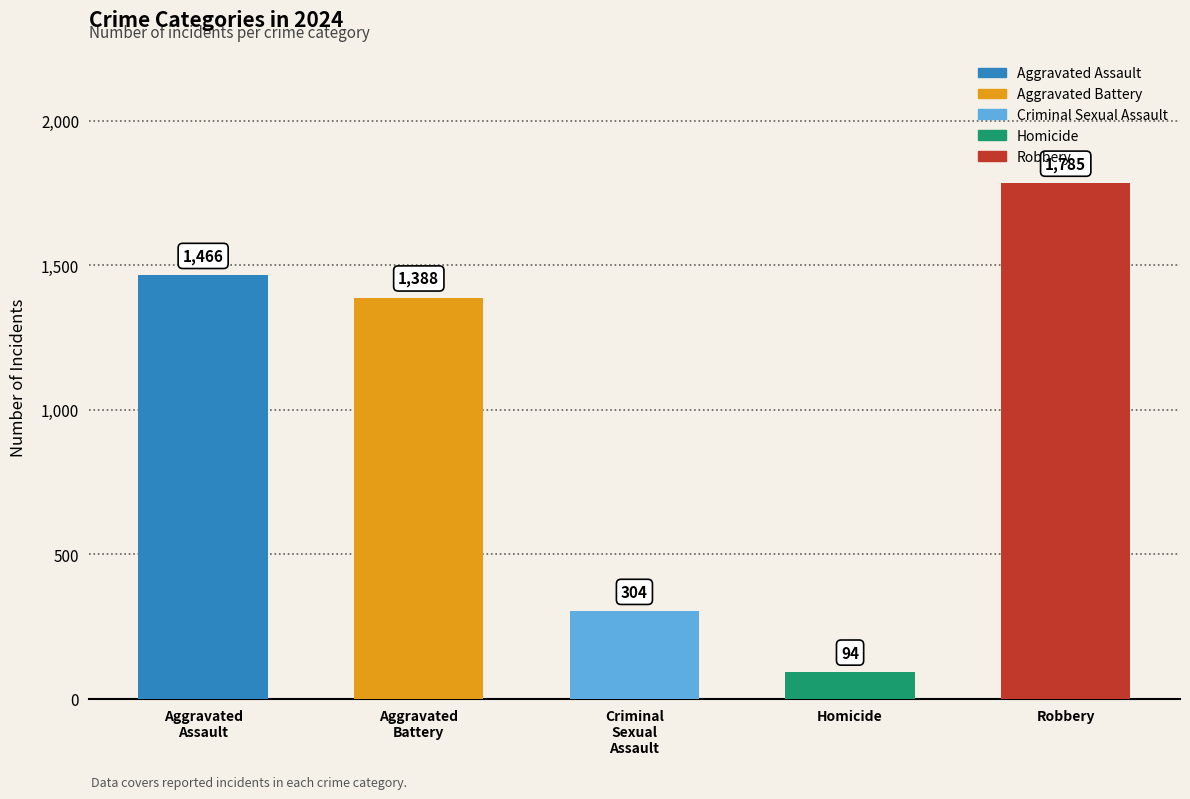

What position from the right is Robbery?

1